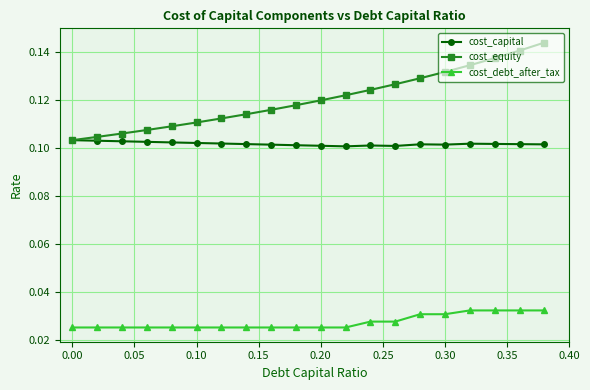

Which series has the largest total across all categories?

cost_equity